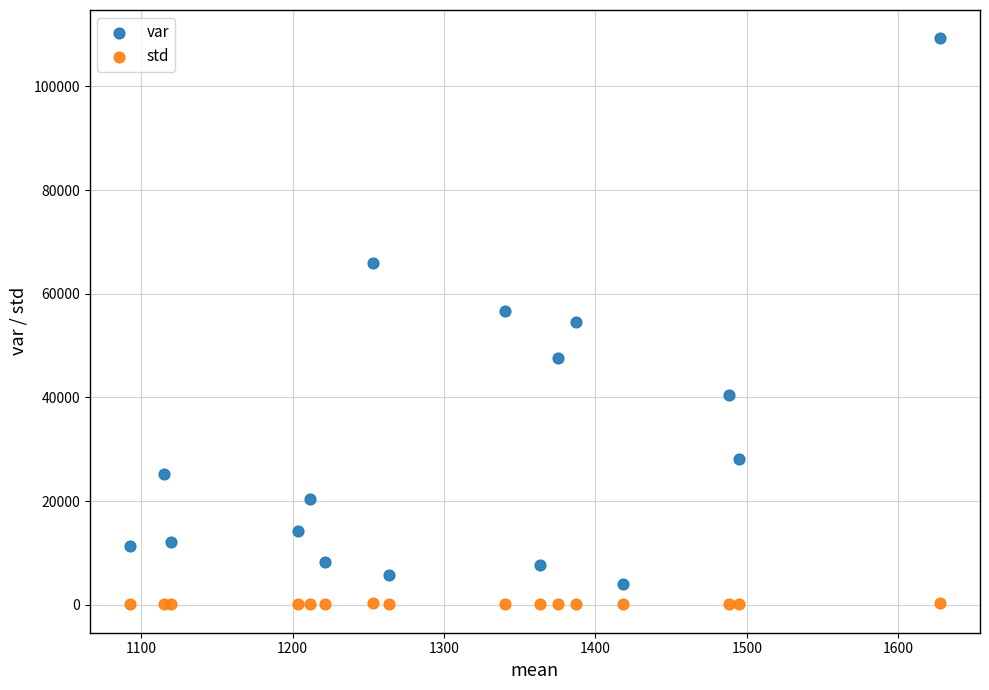

What is the X range (max minus min) for the scatter plot?

534.6